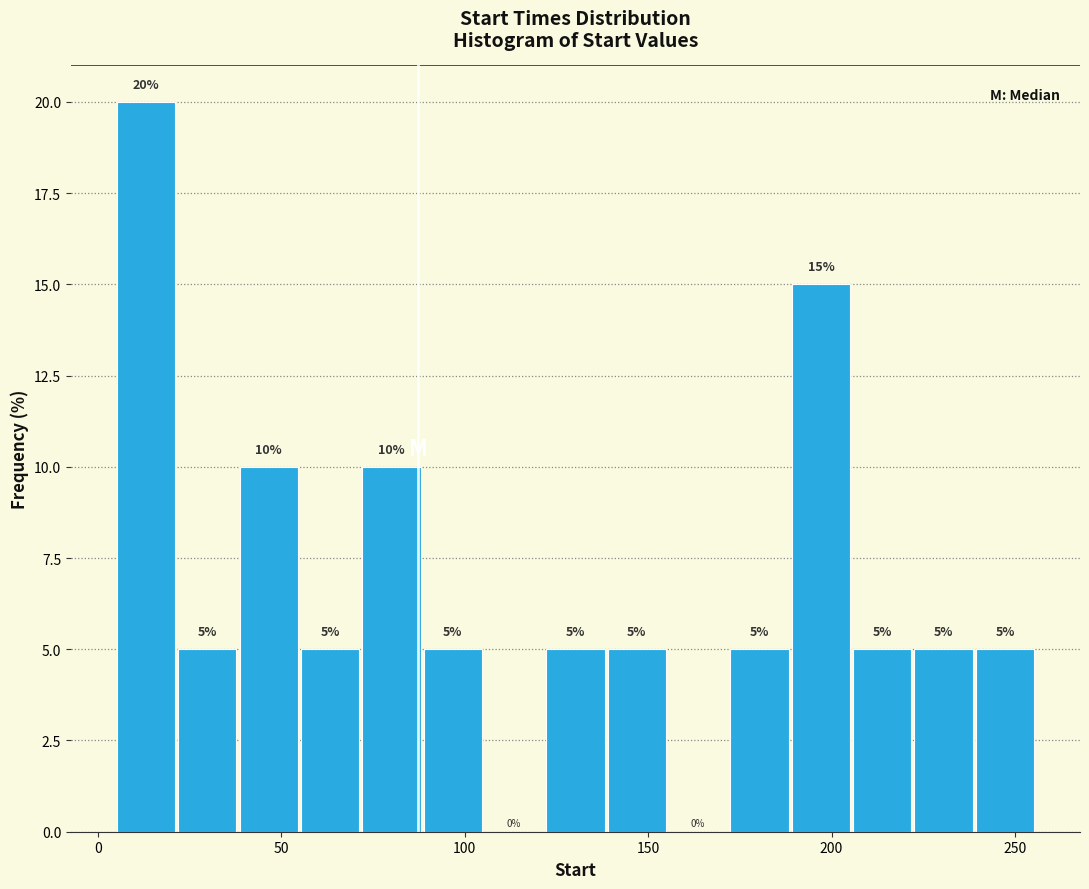

Around what value on the x-axis is the tallest bar? Give the approximate position of its centre, as read against the axis.

15